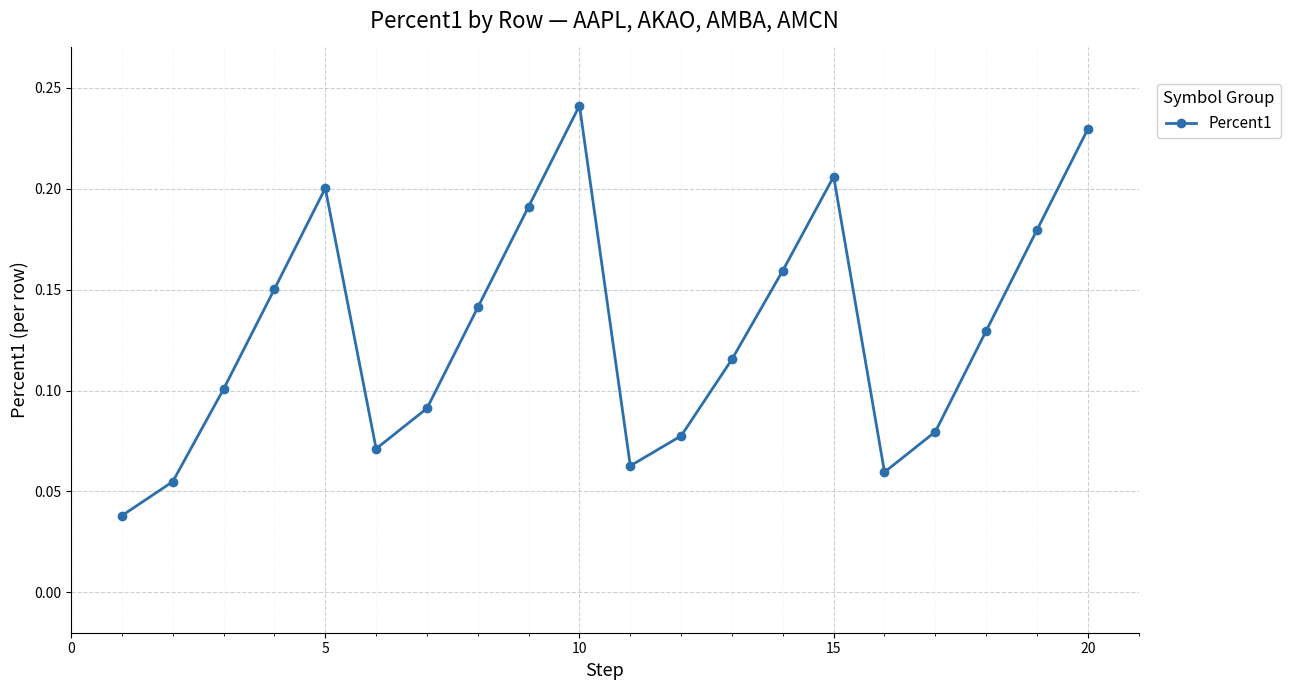

Count the values in the range 0 to 1.

20